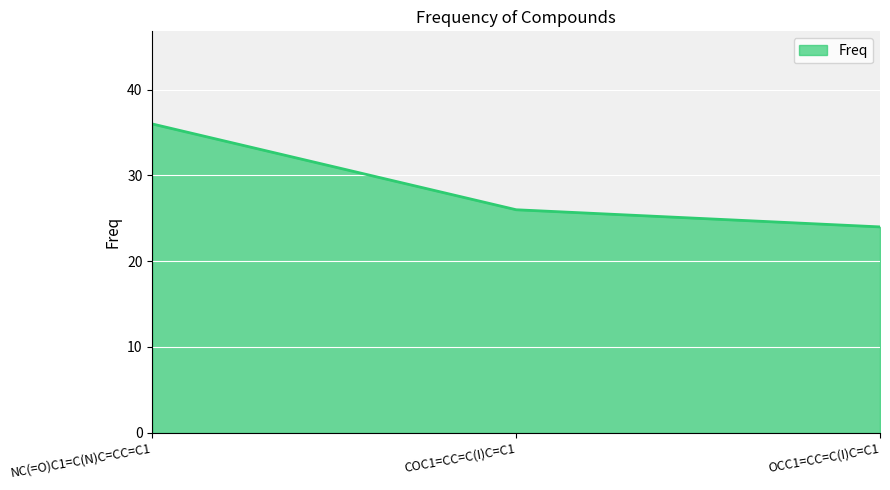

What is the average value?

29